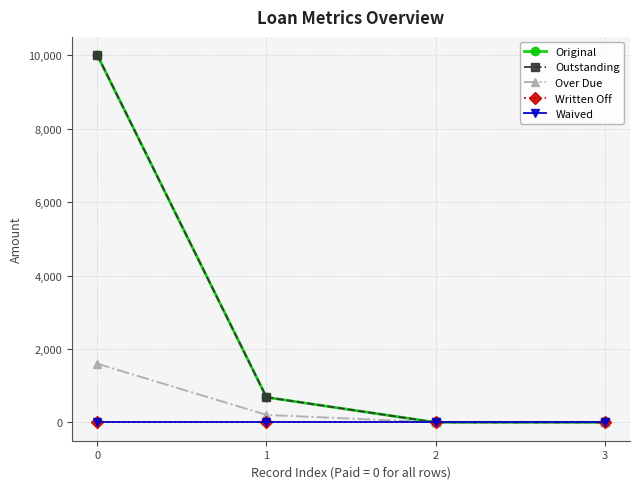

True or false: Outstanding has more than 0 points higher than both neighbors.

False